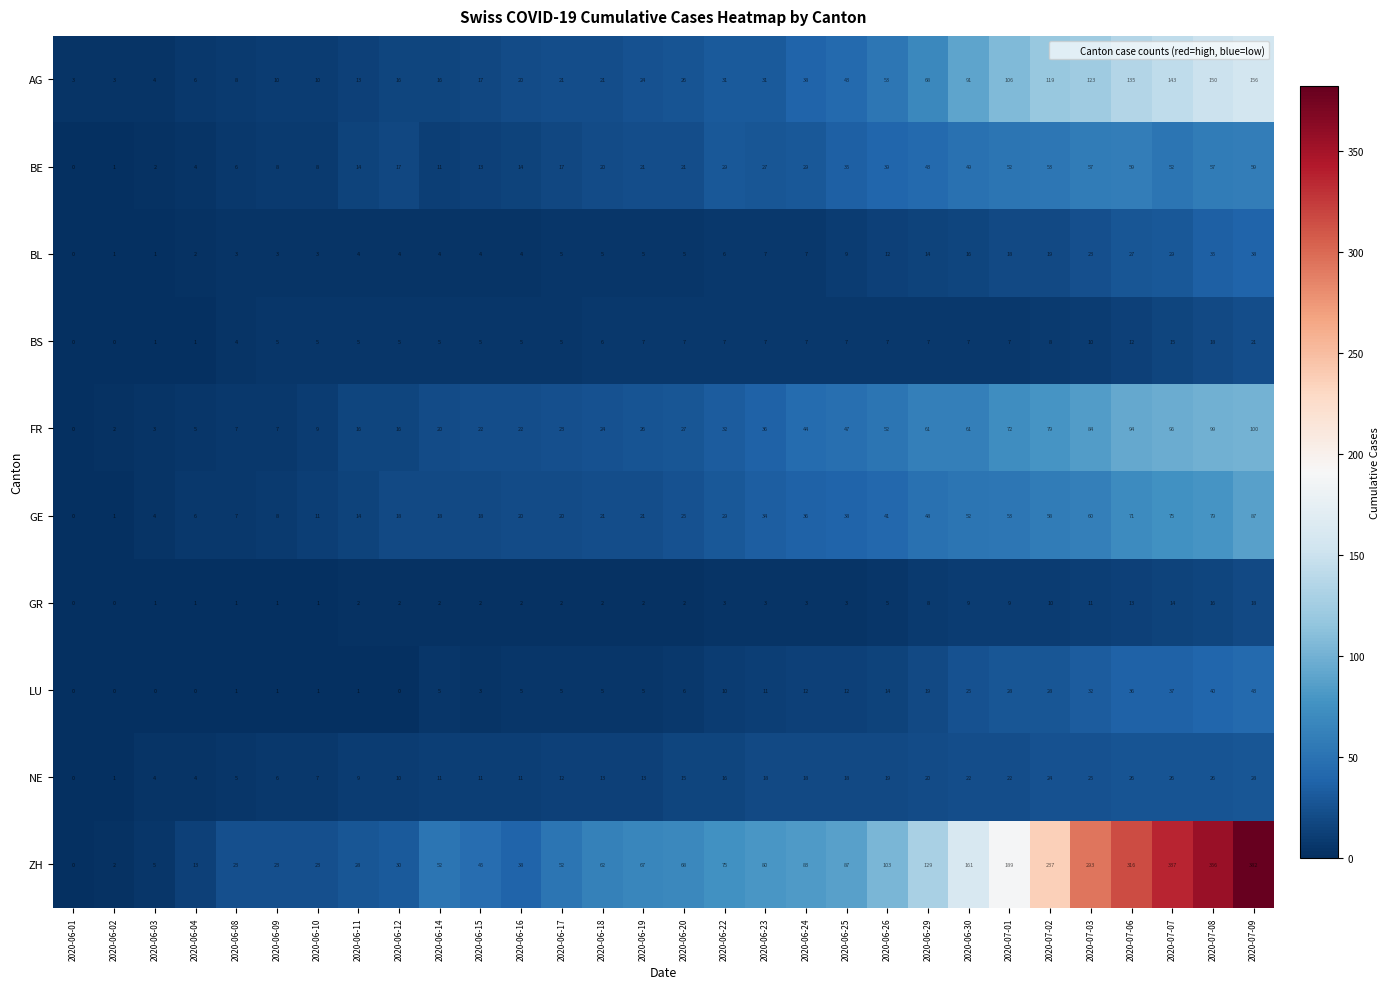

What is the difference between the BE values at 2020-07-03 and 2020-06-02?

56